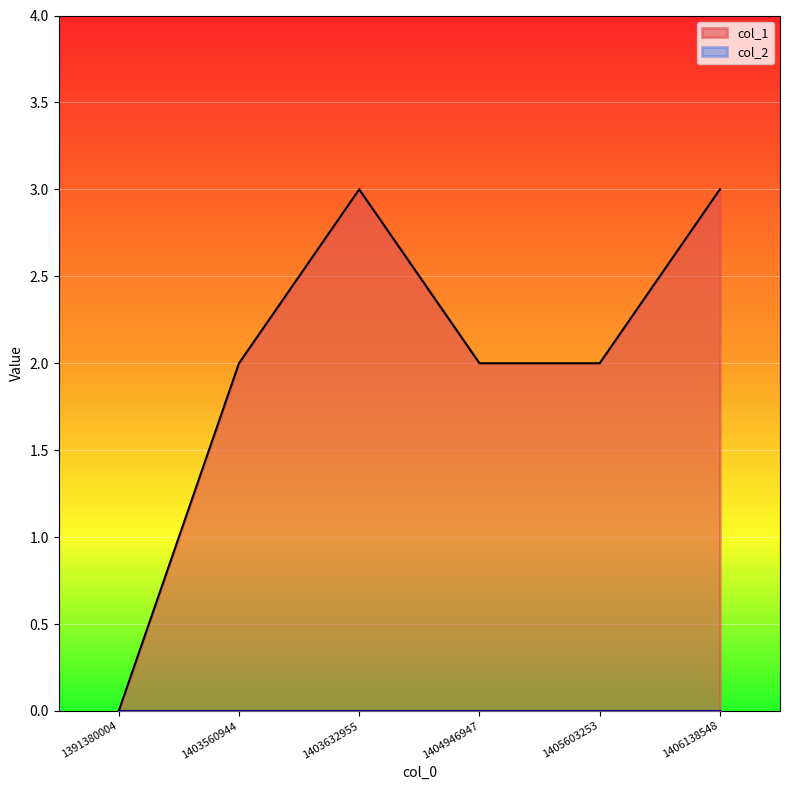

List the labels in order of value, largest first.

1403632955, 1406138548, 1403560944, 1404946947, 1405603253, 1391380004